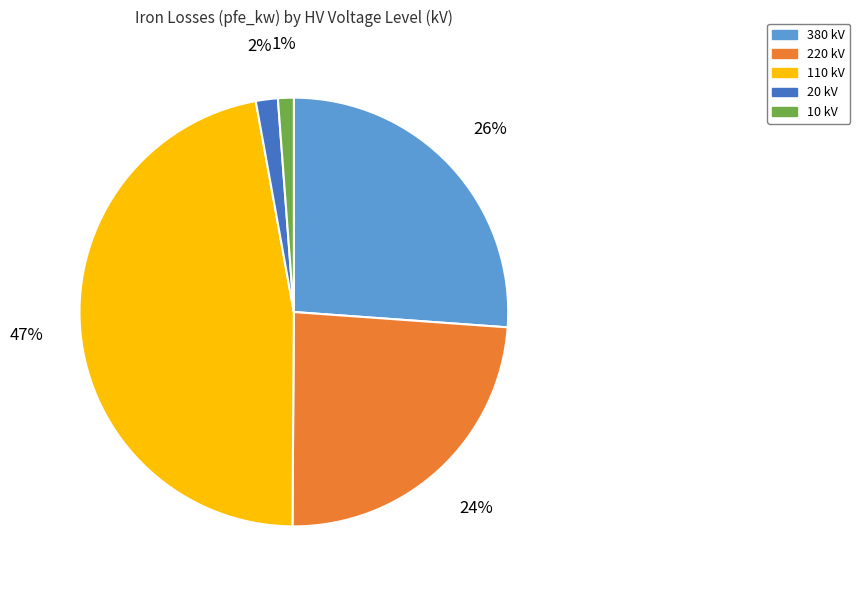

How many slices are in this pie chart?

5